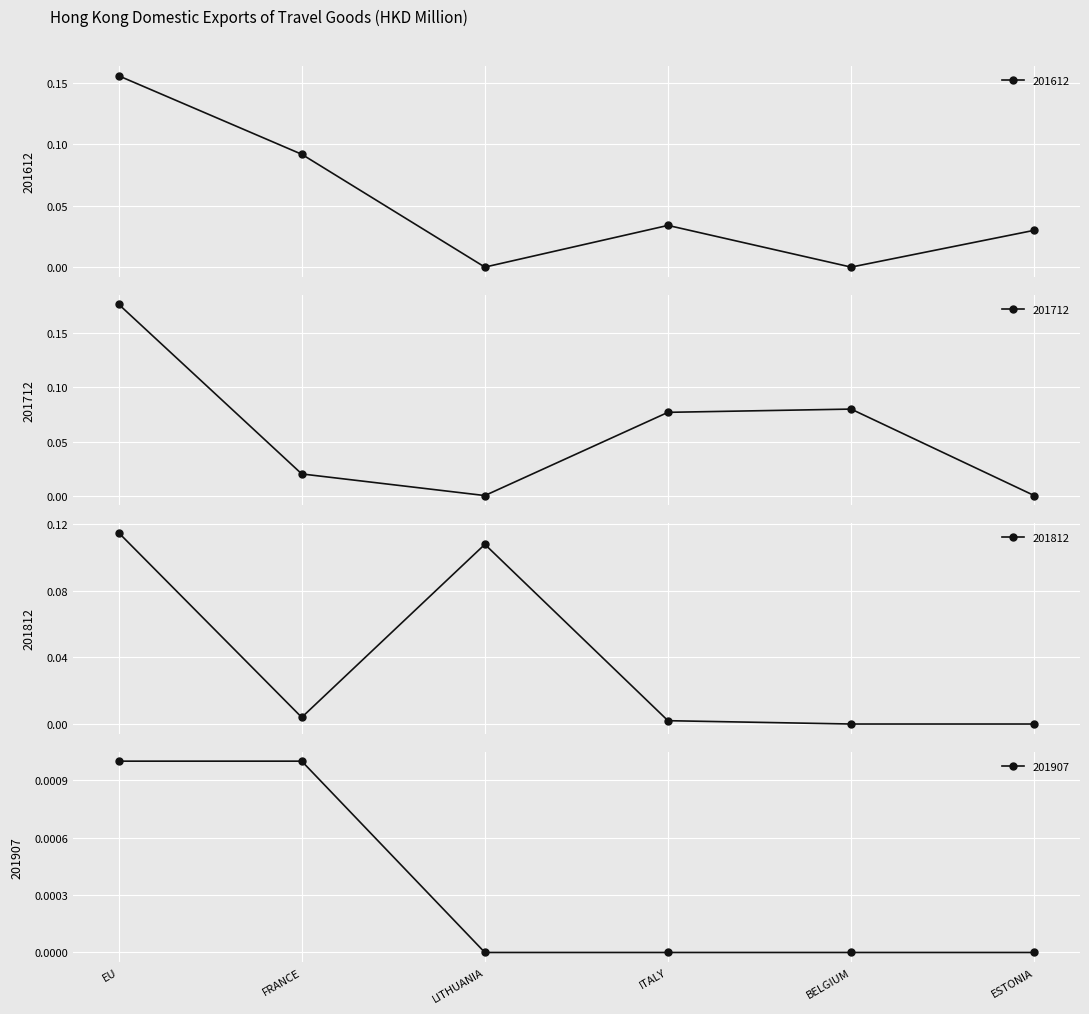

At LITHUANIA, list the series in order from smallest to largest.

201612, 201712, 201907, 201812